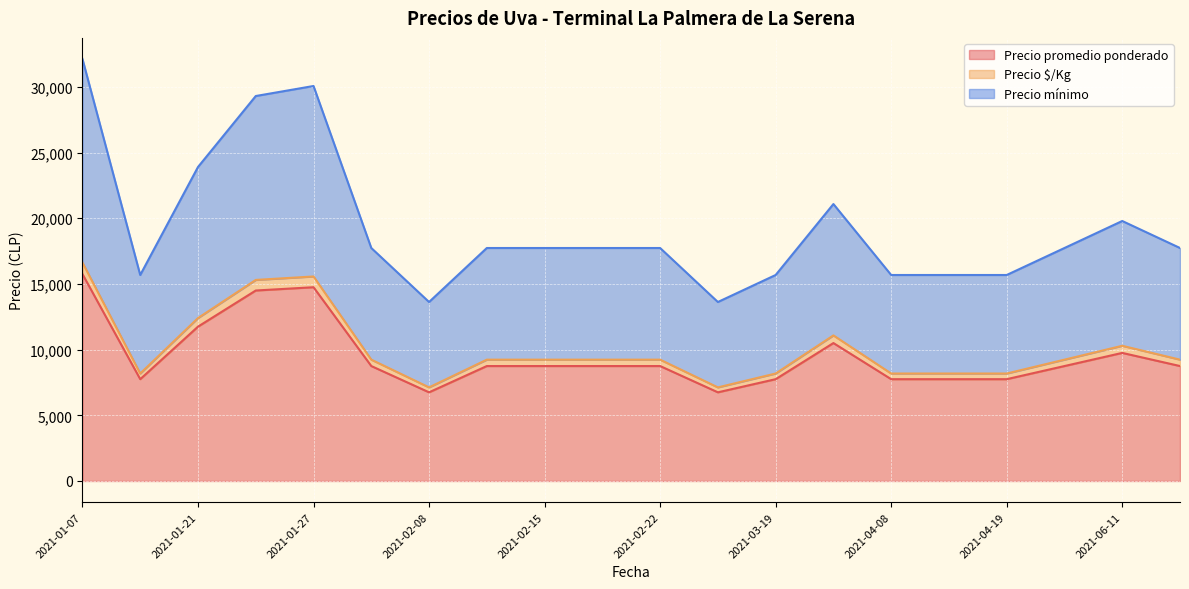

The Precio promedio ponderado series shows 8132 at 2021-01-07. True or false?

False